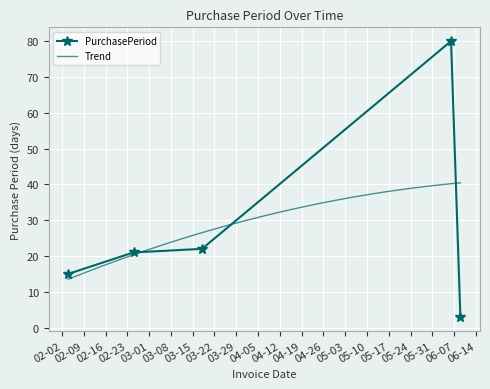

What is the label of the 1st point from the right?

2016-06-09